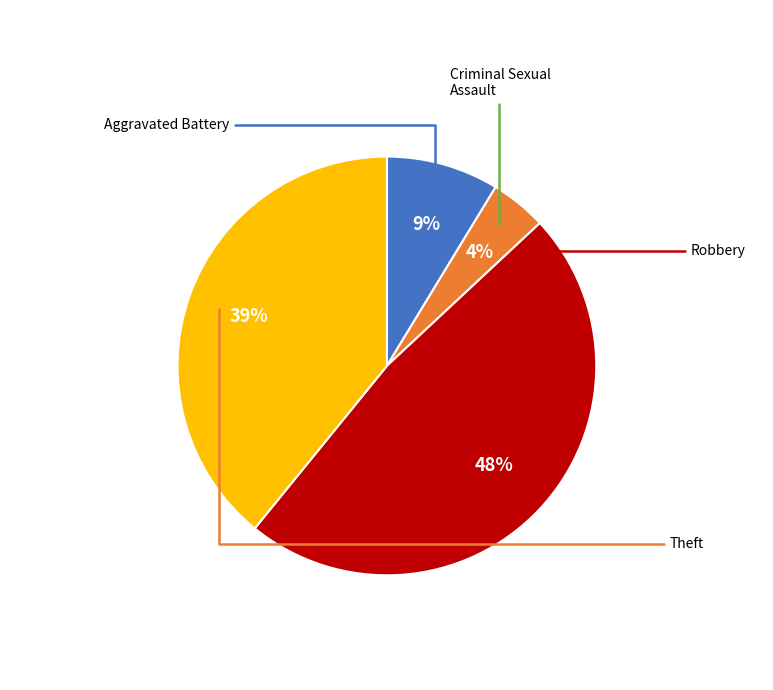

Does any single category account for the majority?

No